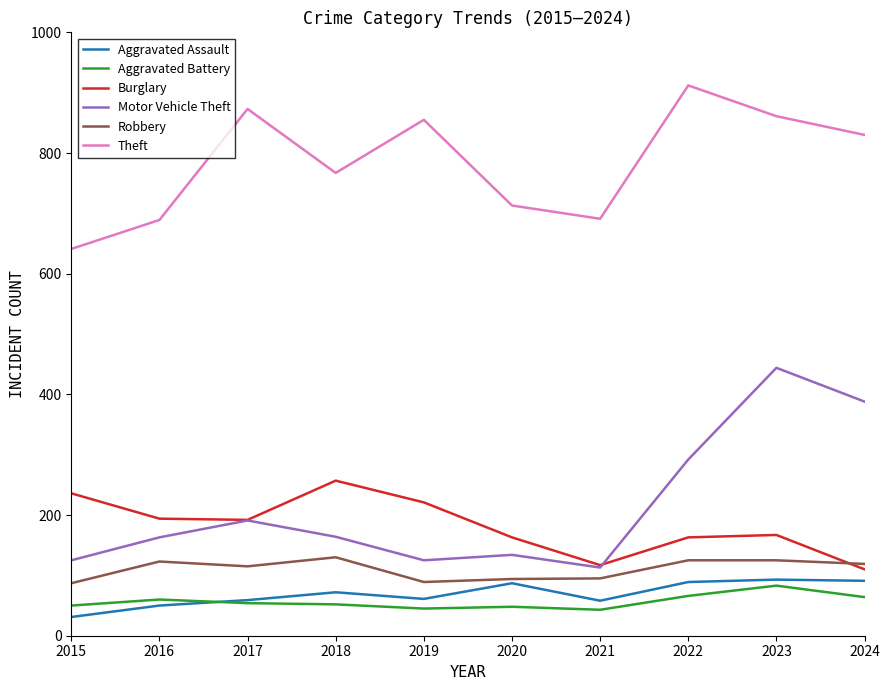

At which category is the sum across all series the highest?

2023